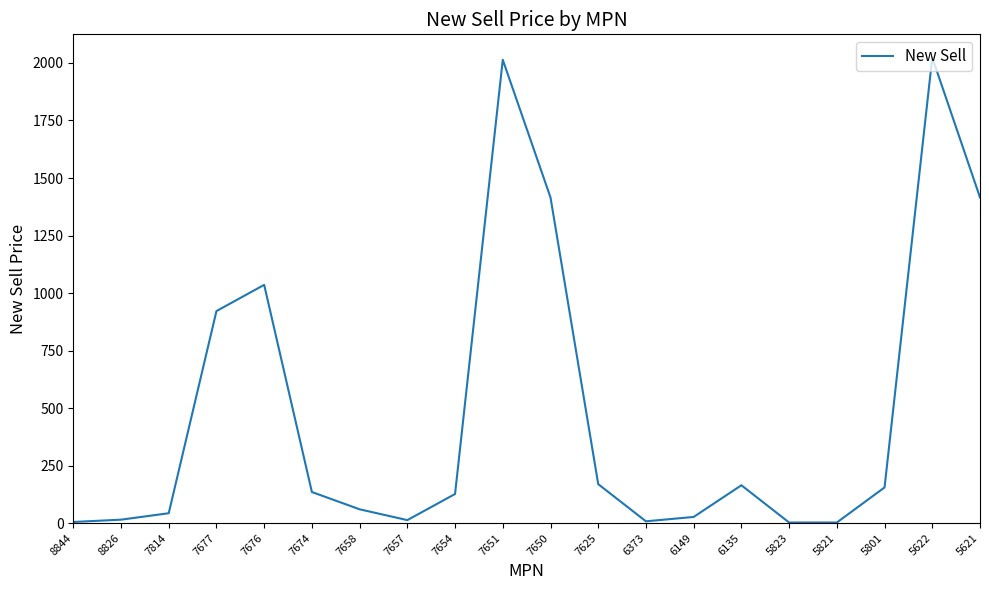

Is this an area chart (filled region under the line)?

No